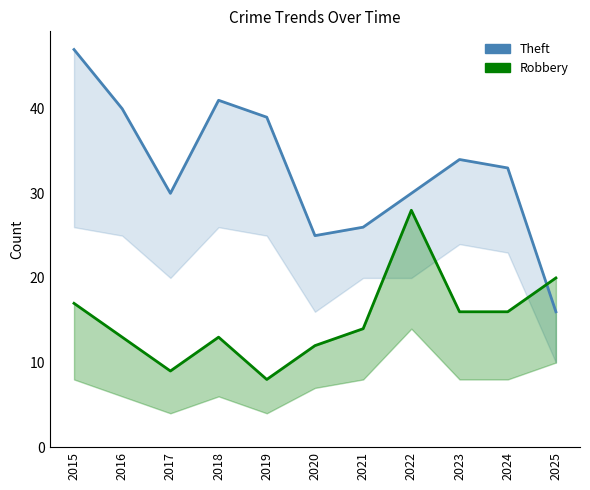

What is the difference between the second highest and second lowest values in the Robbery series?

11